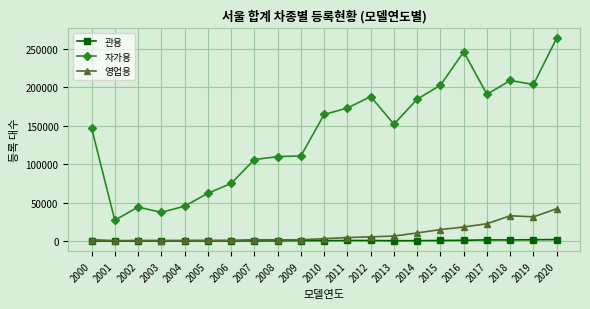

At which category is the sum across all series the highest?

2020